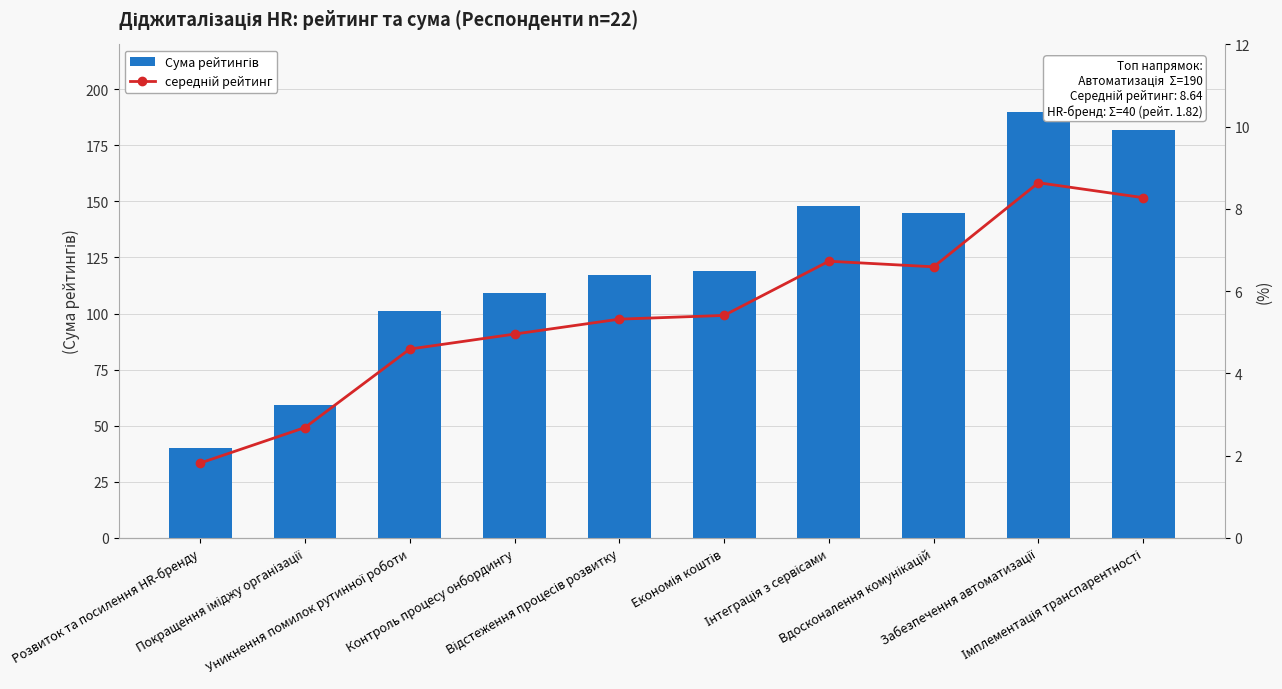

At how many categories does at least one series exceed 103?

7